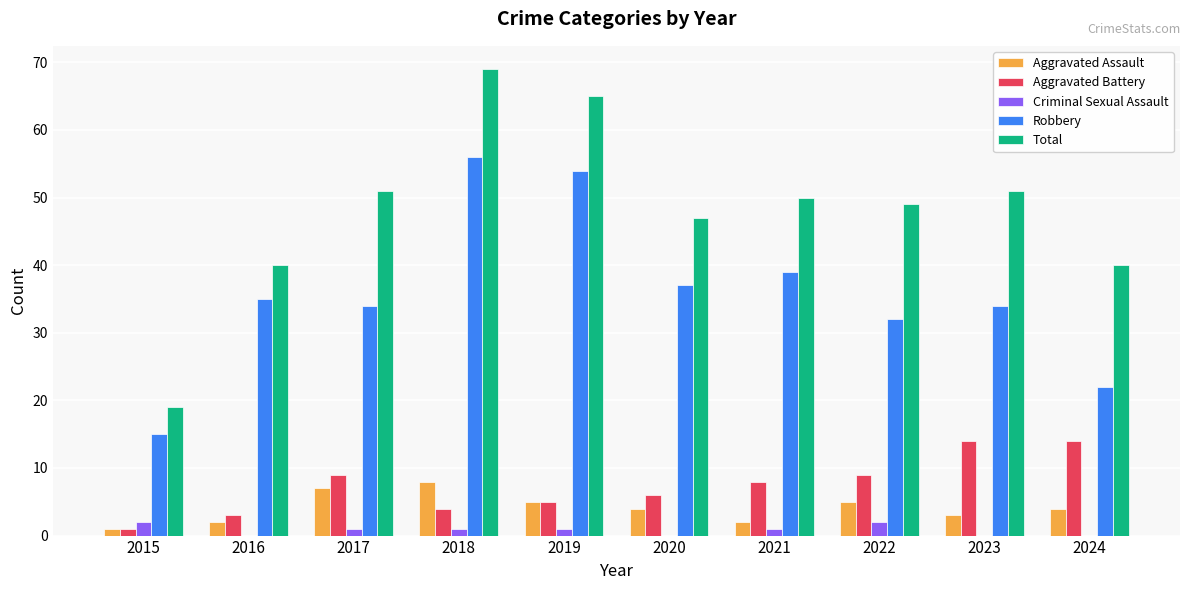

Which series has the largest total across all categories?

Total